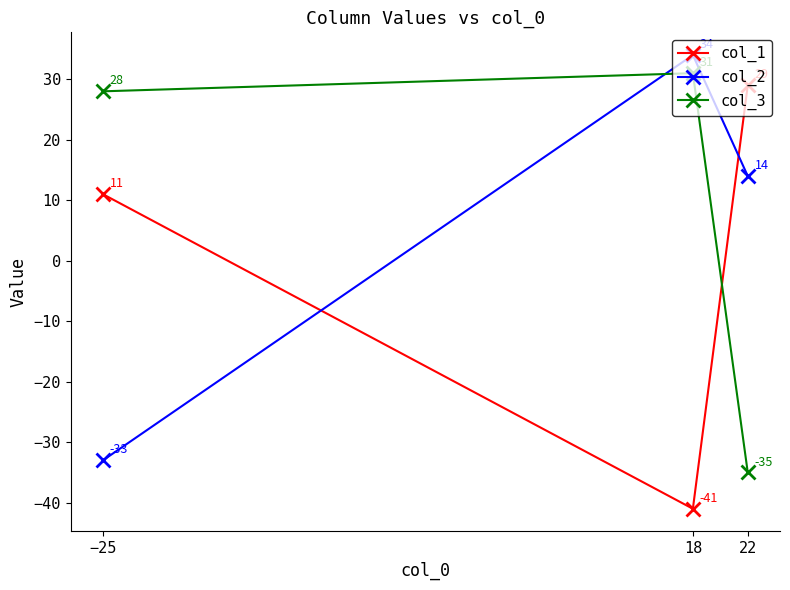

What is the highest value of the col_2 series?

34